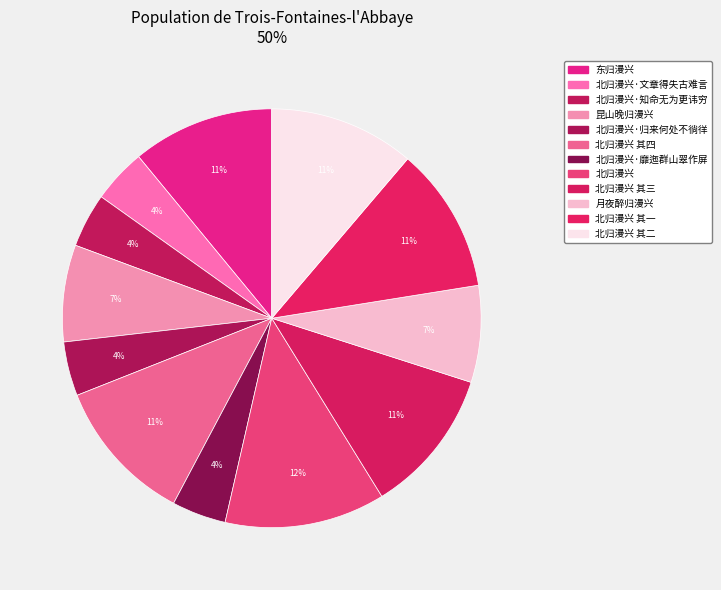

What percentage is the 北归漫兴·知命无为更讳穷 slice, to the nearest percent?

4%